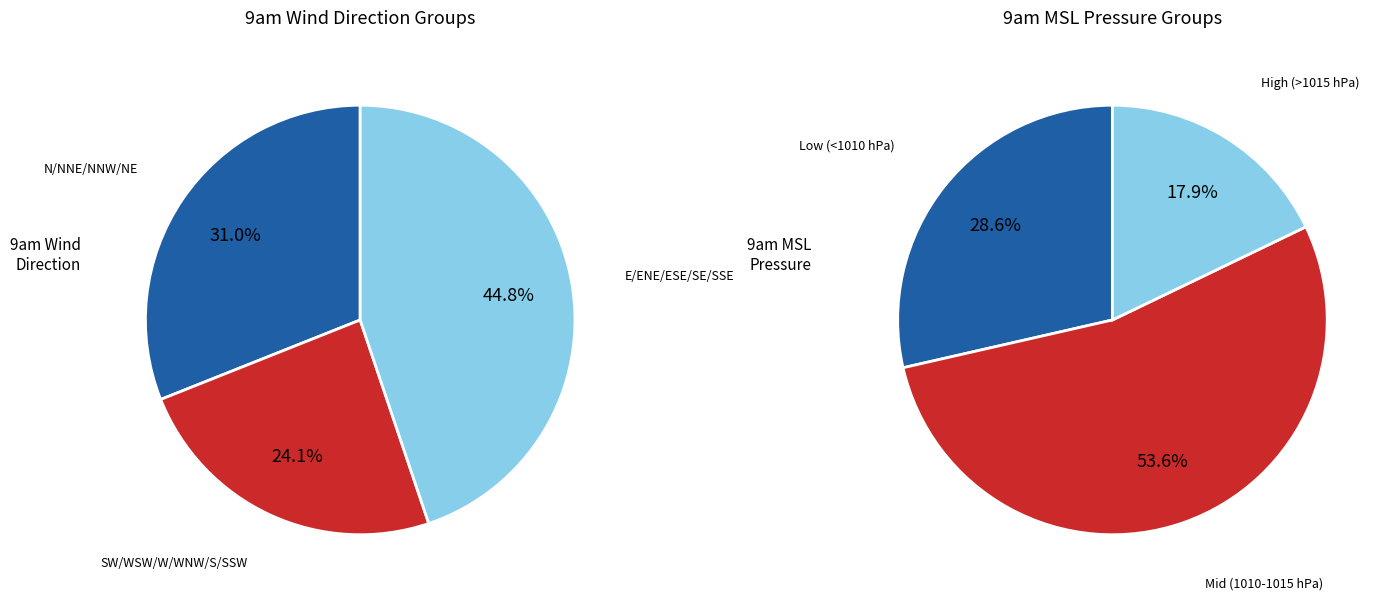

True or false: W accounts for 13% of the total.

False